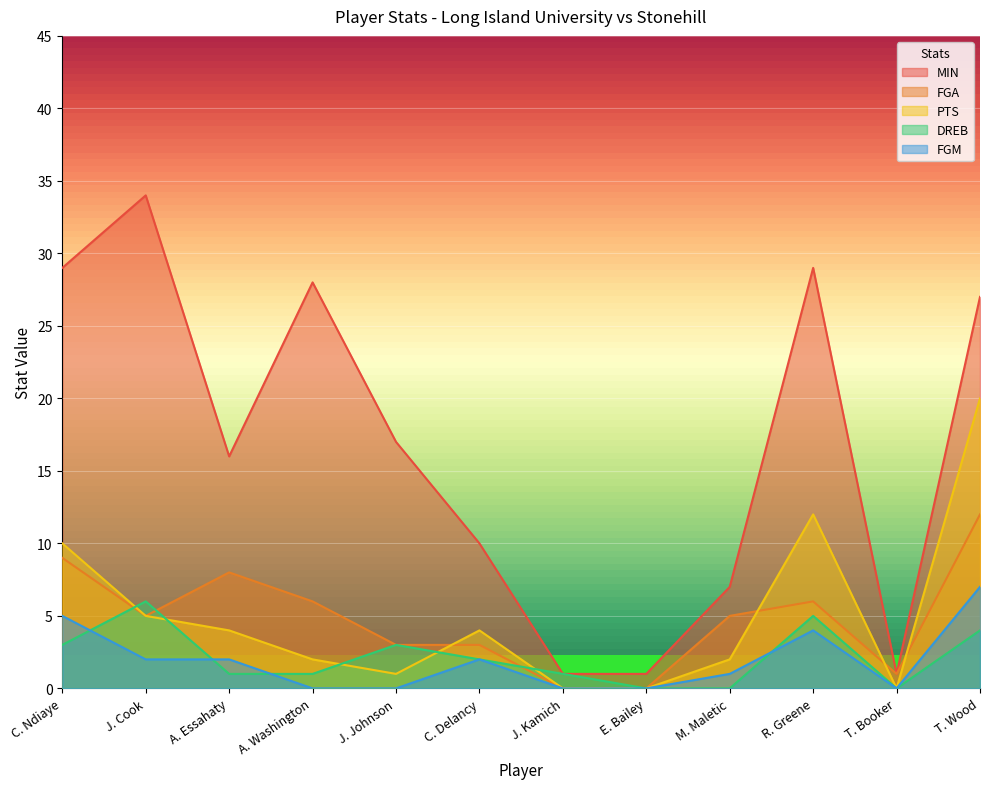

True or false: MIN has a value of 16 at A. Essahaty.

True